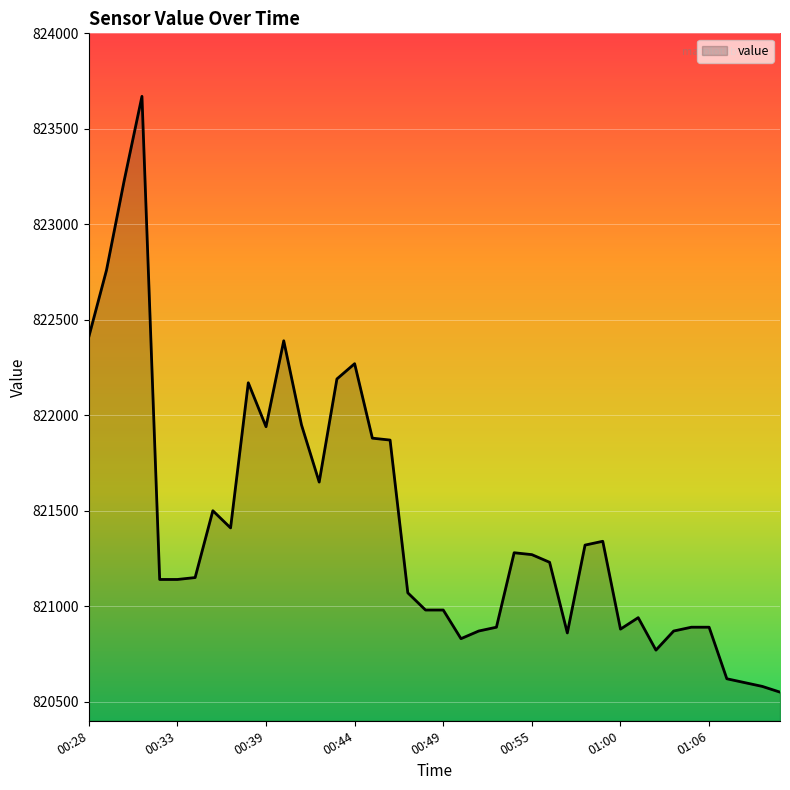

What is the difference between the maximum and minimum values?

3120